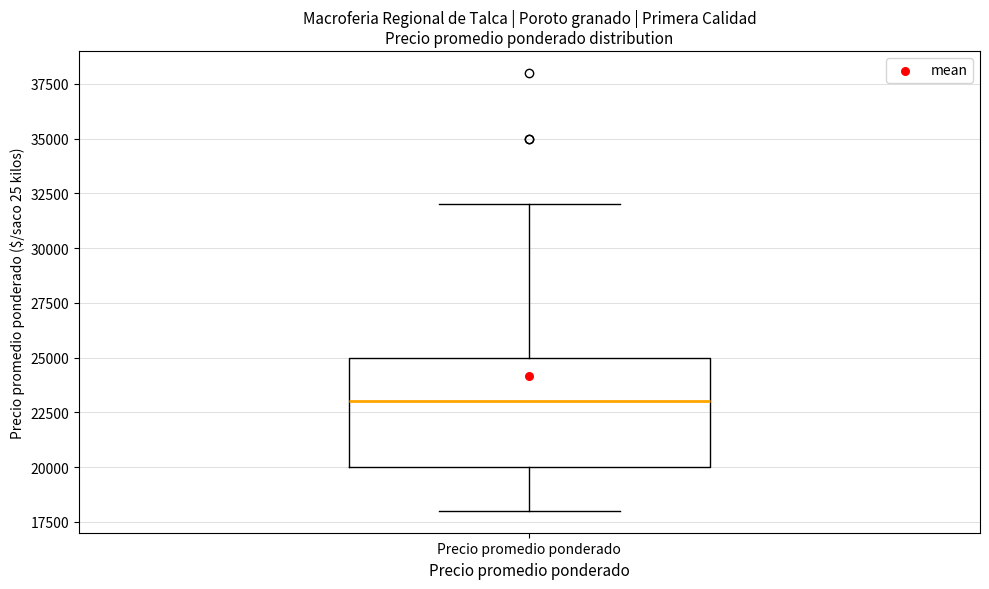

Where does the lower whisker of the box for Precio promedio ponderado end on the y-axis? The values are not printed on the chart, so give them approximately, as read against the axis.

18000